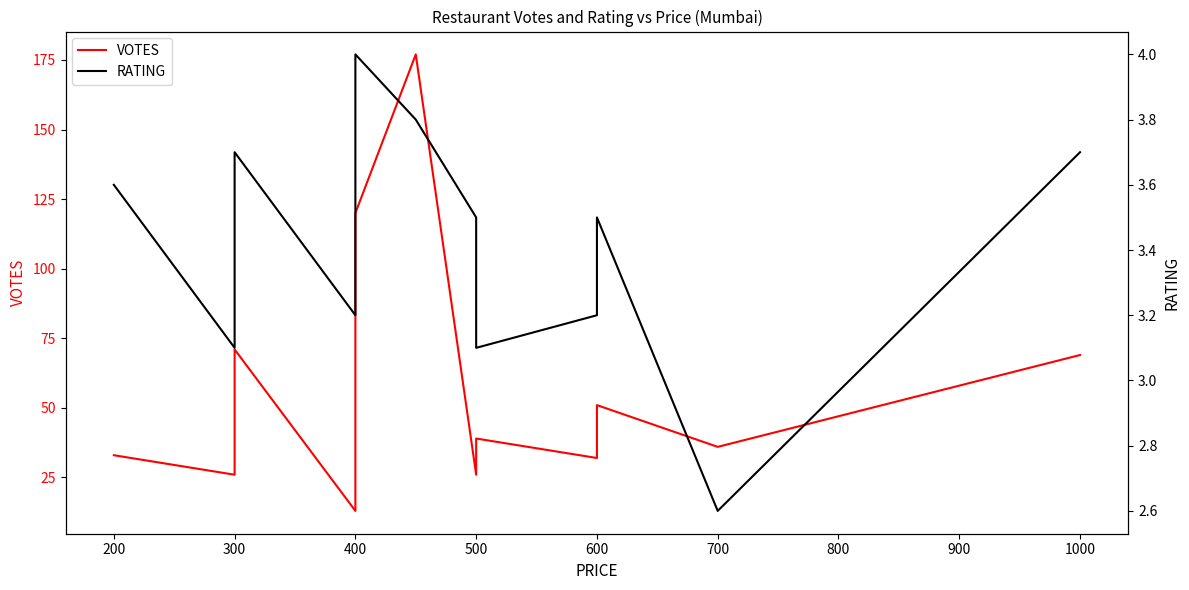

True or false: VOTES has more than 0 points higher than both neighbors.

True